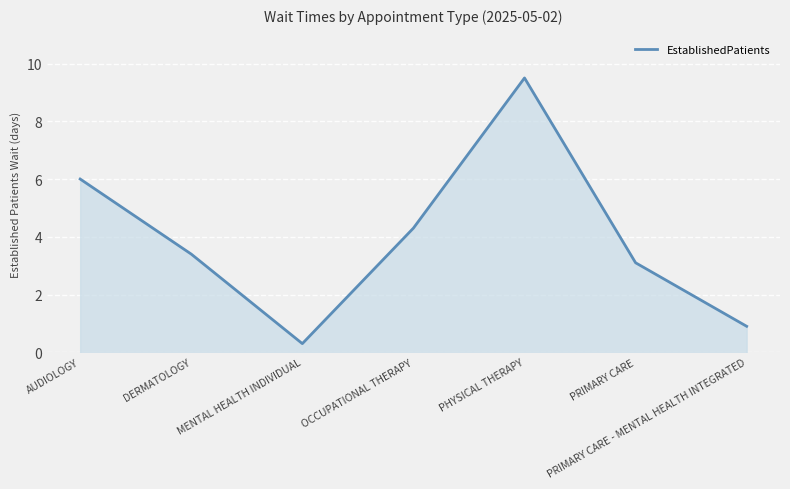

What is the ratio of the value at PRIMARY CARE - MENTAL HEALTH INTEGRATED to the value at DERMATOLOGY?

0.3